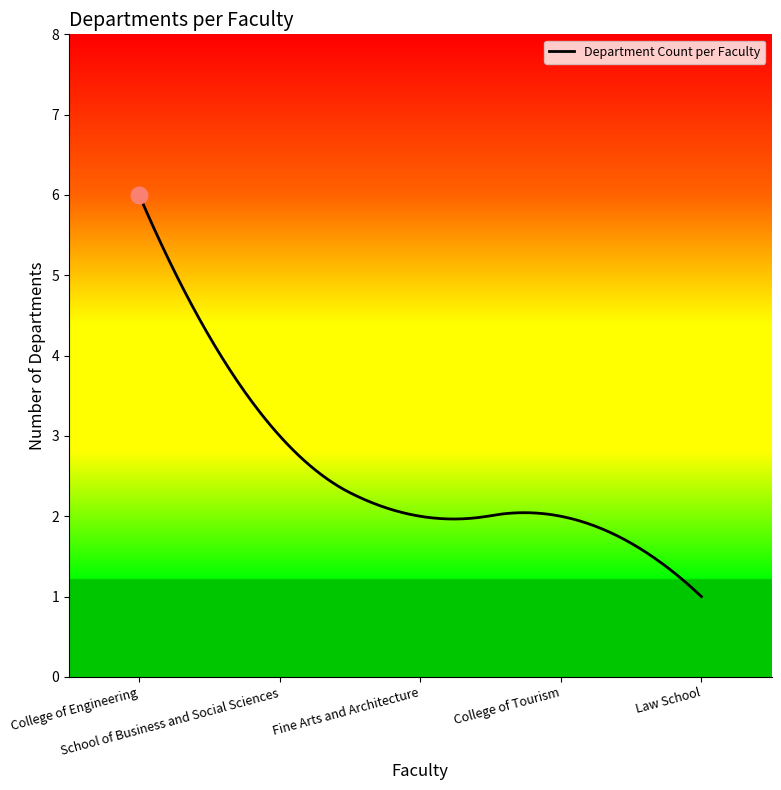

How many lines are shown in the chart?

1